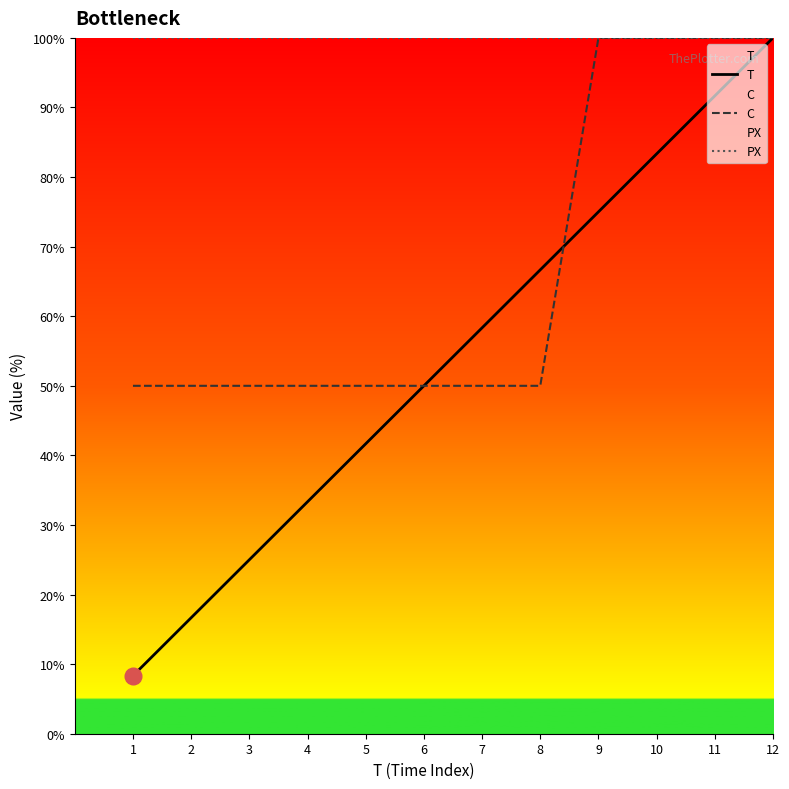

True or false: T and C intersect in this chart.

True